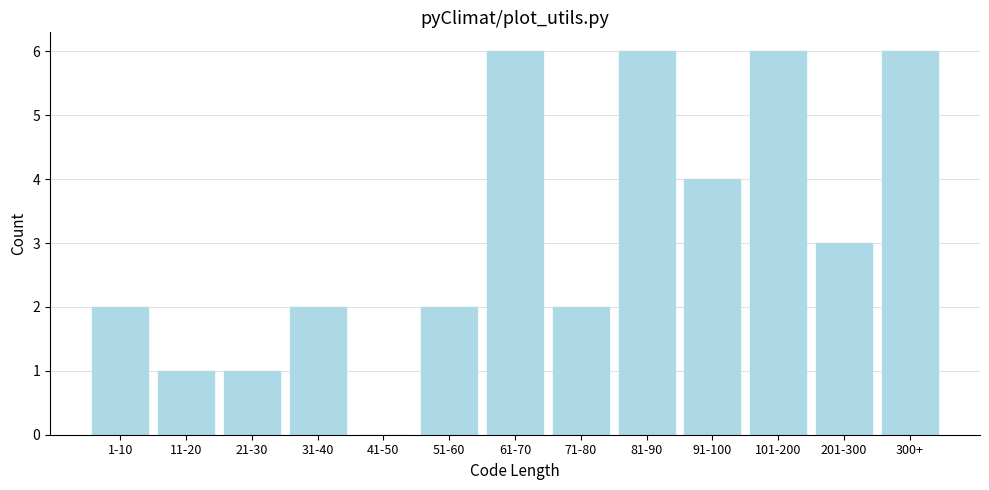

Reading left to right, list all the values displayed in this chart.

1-10=2	11-20=1	21-30=1	31-40=2	41-50=0	51-60=2	61-70=6	71-80=2	81-90=6	91-100=4	101-200=6	201-300=3	300+=6